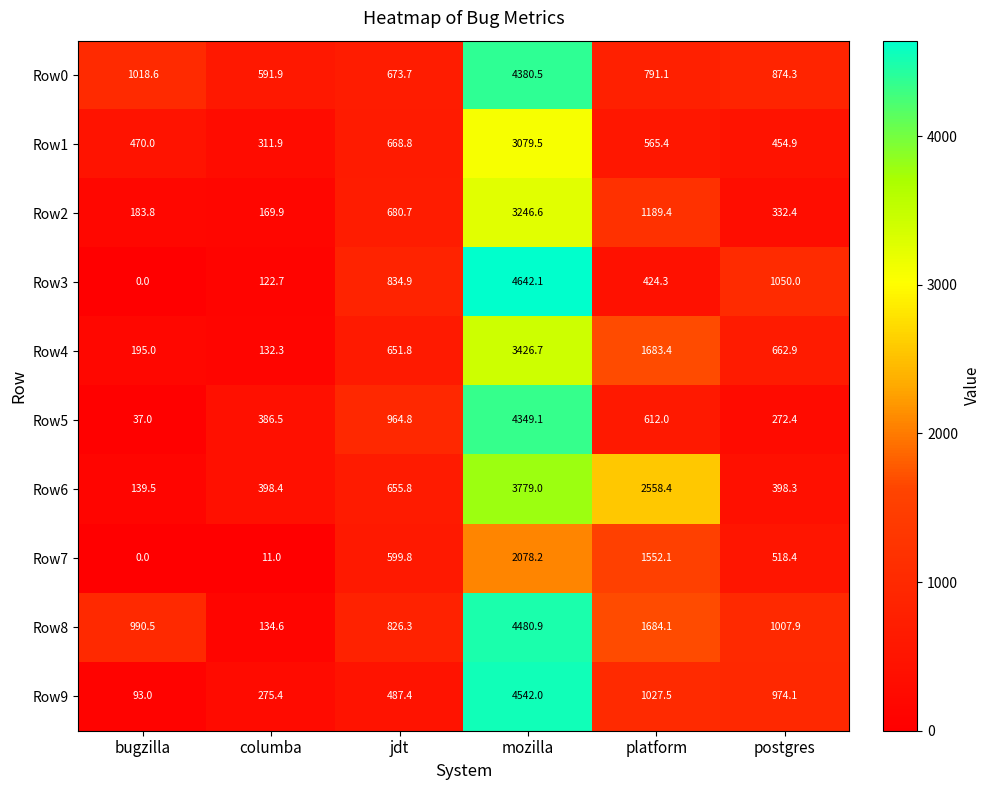

Rank the series by their maximum value, from lowest to highest.

Row7, Row1, Row2, Row4, Row6, Row5, Row0, Row8, Row9, Row3